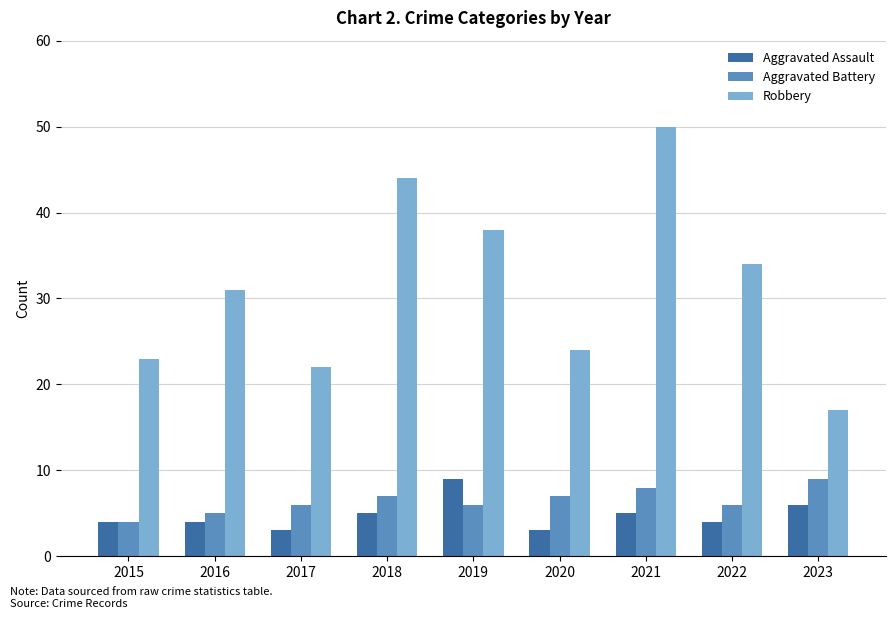

What value does the Aggravated Assault series have at 2016?

4